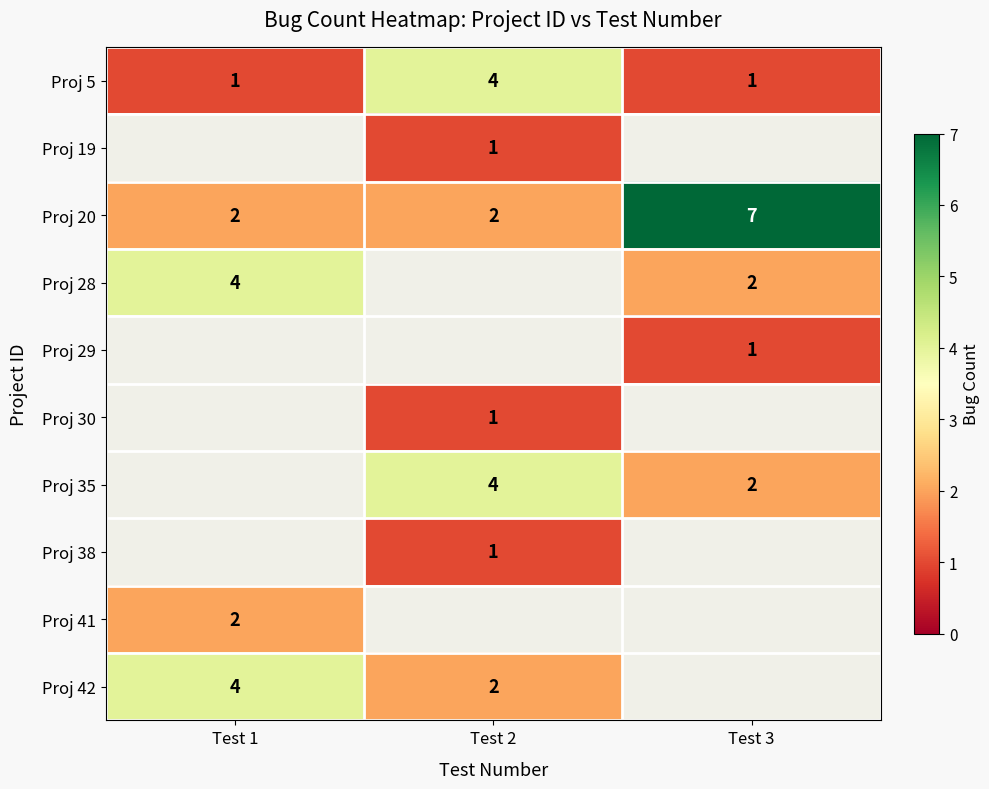

What is the minimum value shown in the chart?

1.0